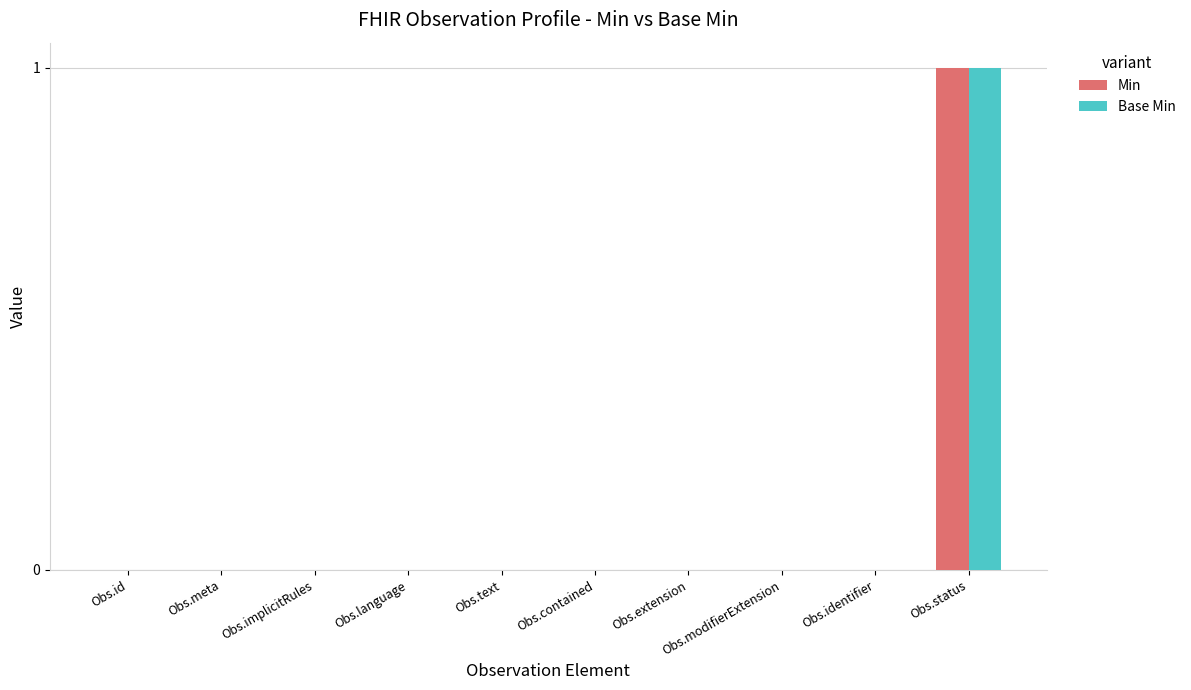

Is the value of Min at Obs.contained greater than the value of Base Min at Obs.status?

No